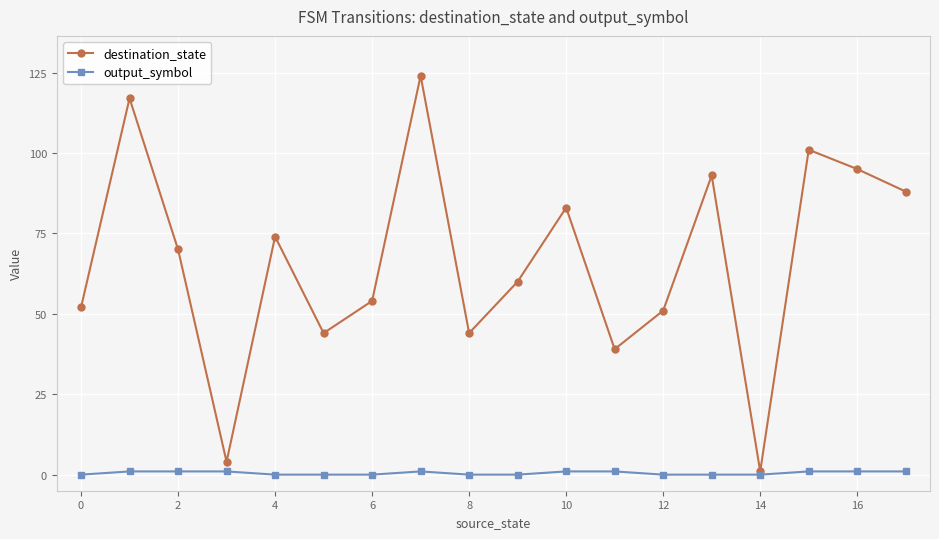

What is the greatest value displayed?

124